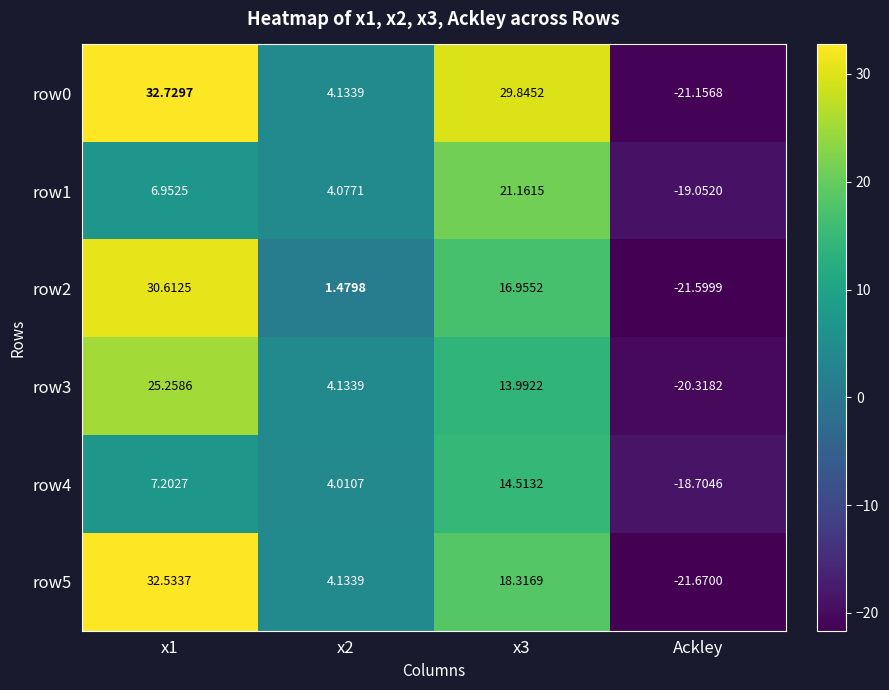

At which category does the chart reach its minimum across all series?

Ackley